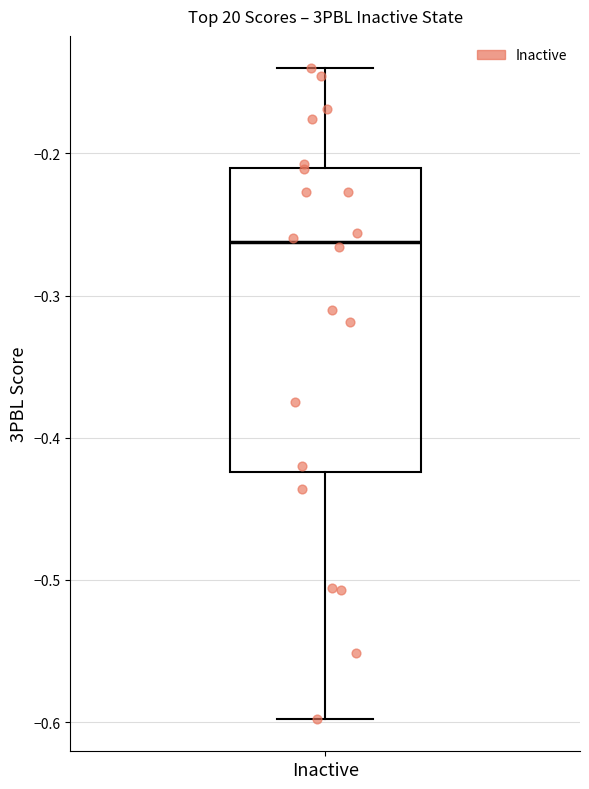

Transcribe this box plot: give where the median line is, the range the box spans, and where the two whiskers end, as read against the y-axis. The values are not printed on the chart, so give them approximately, as read against the axis.

median -0.26, box -0.42 to -0.21, whiskers -0.60 to -0.14